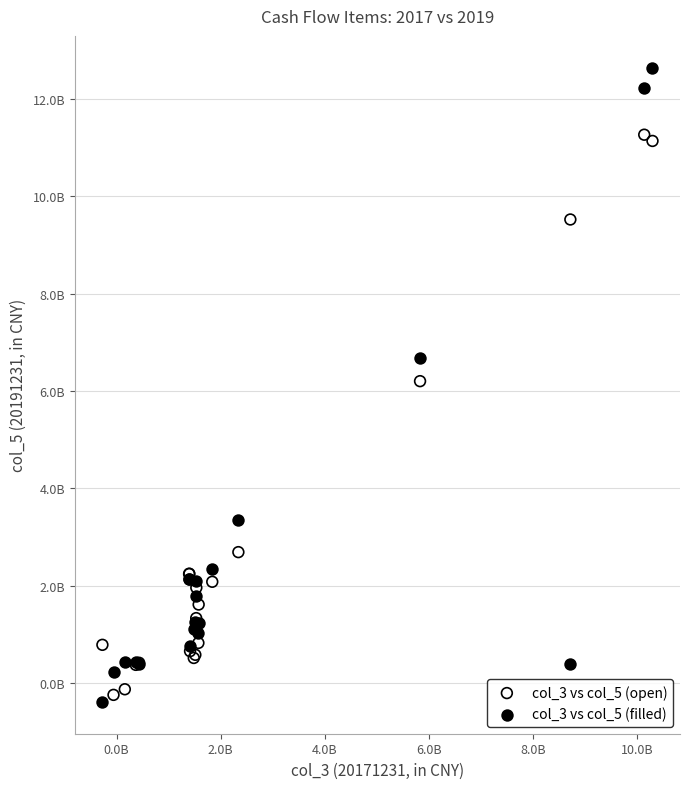

Which series contains the lowest Y value?

col_3 vs col_5 (filled)